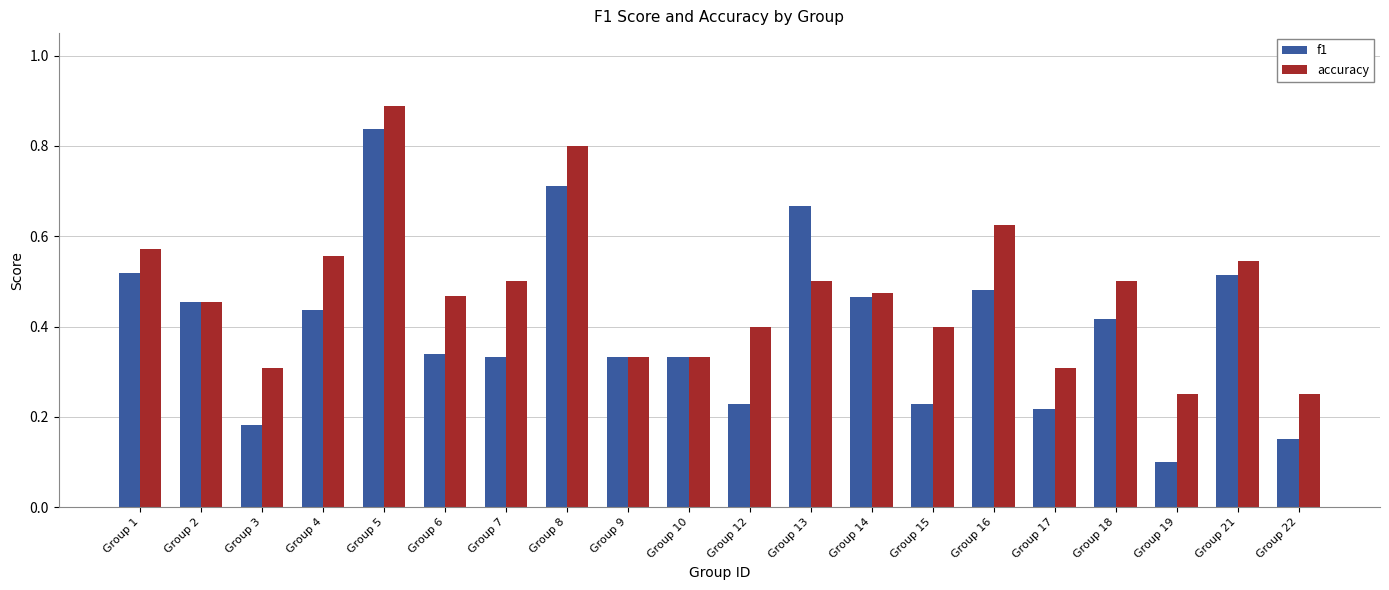

Is it true that f1 equals 0.5 at Group 21?

True